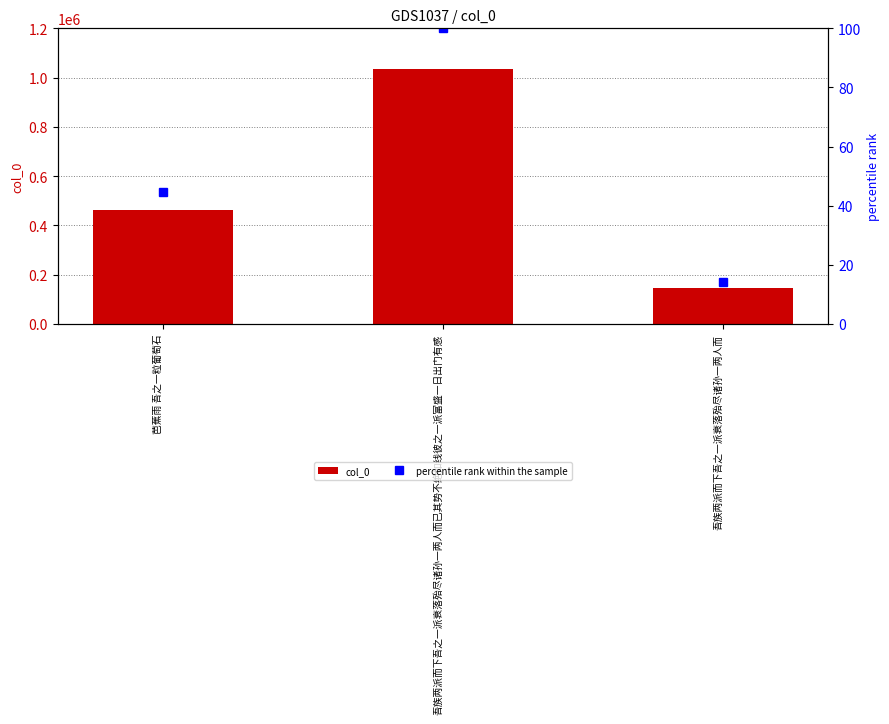

What is the maximum value shown in the chart?

1033480.0